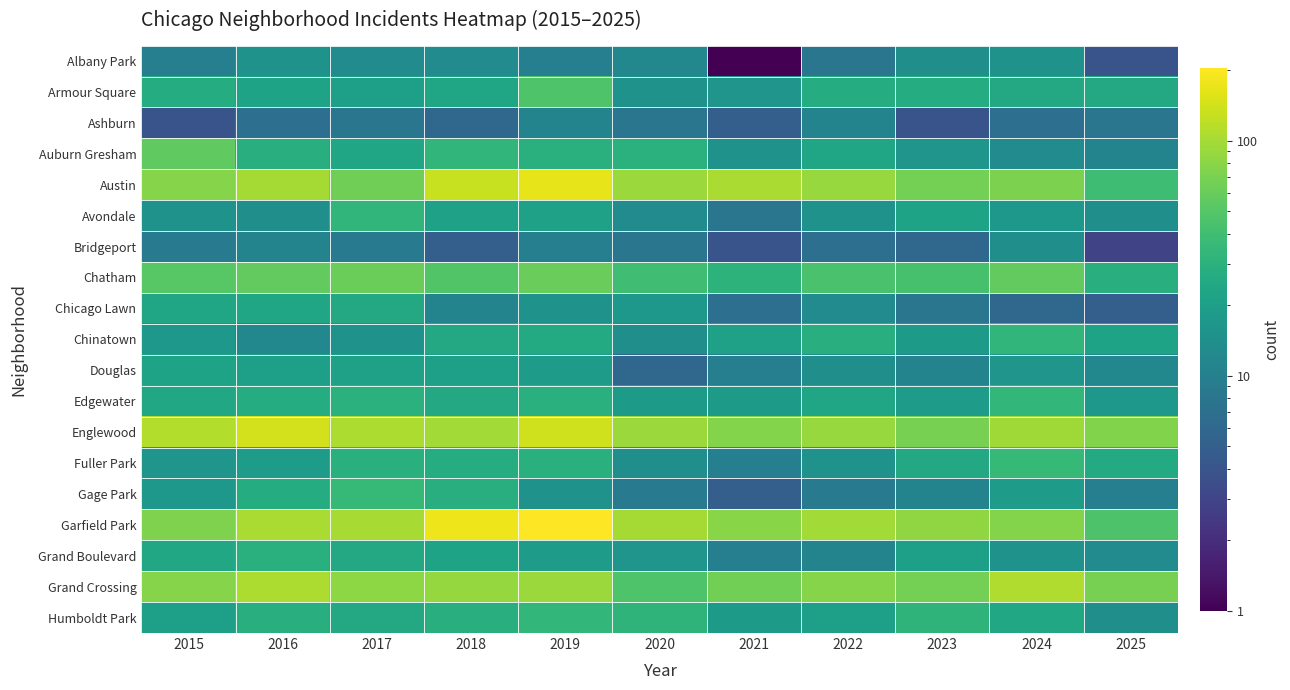

Which has a higher value, 2018 or 2015?

2018